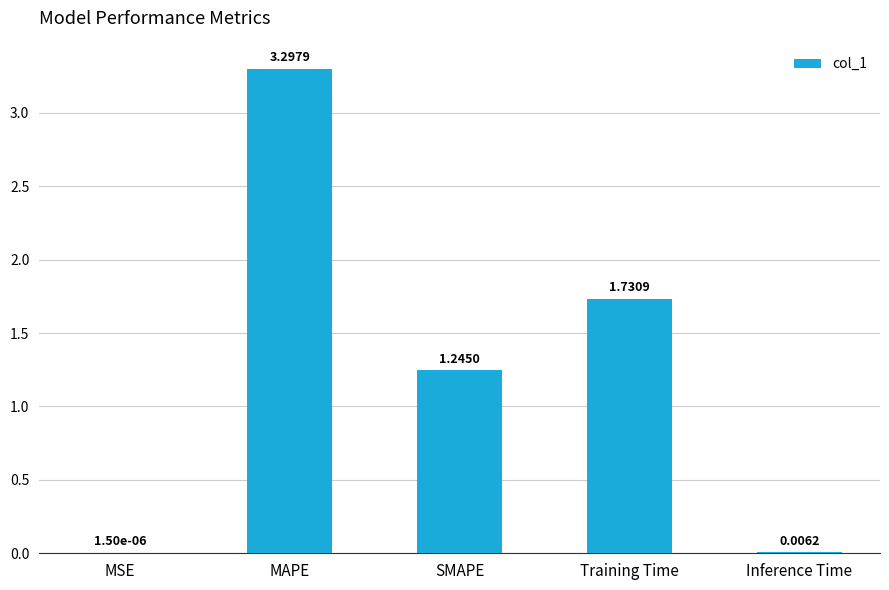

What is the ratio of the value at SMAPE to the value at MAPE?

0.4